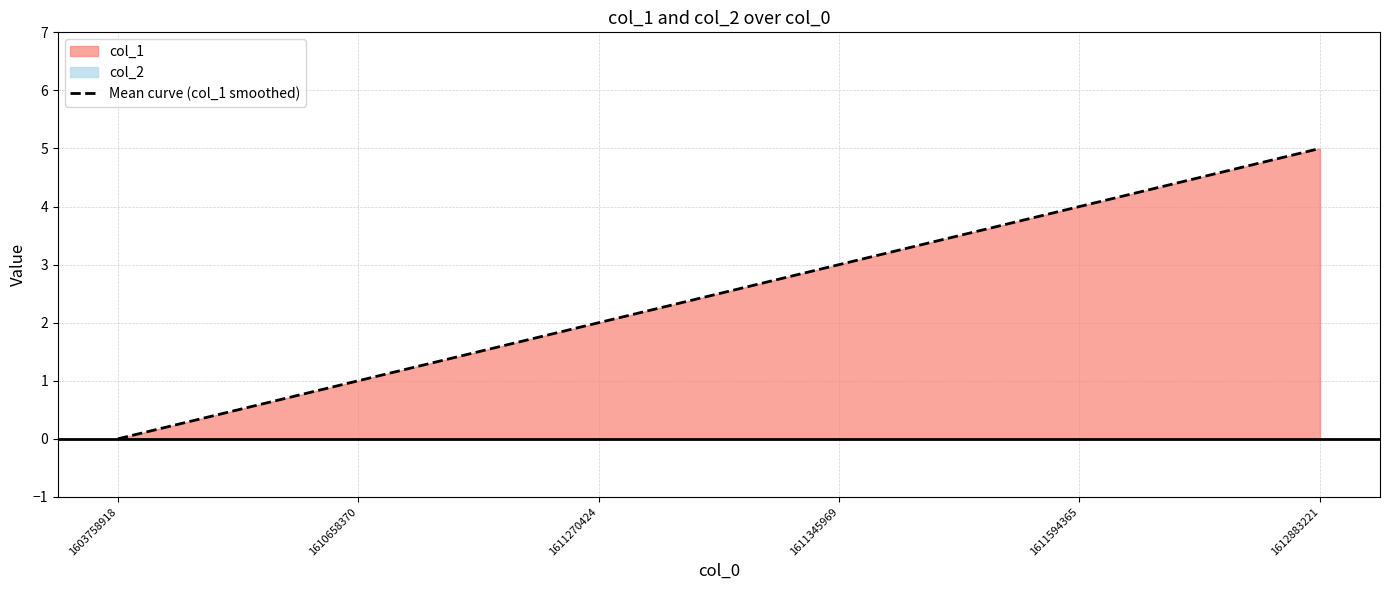

At which category is the sum across all series the highest?

1612883221